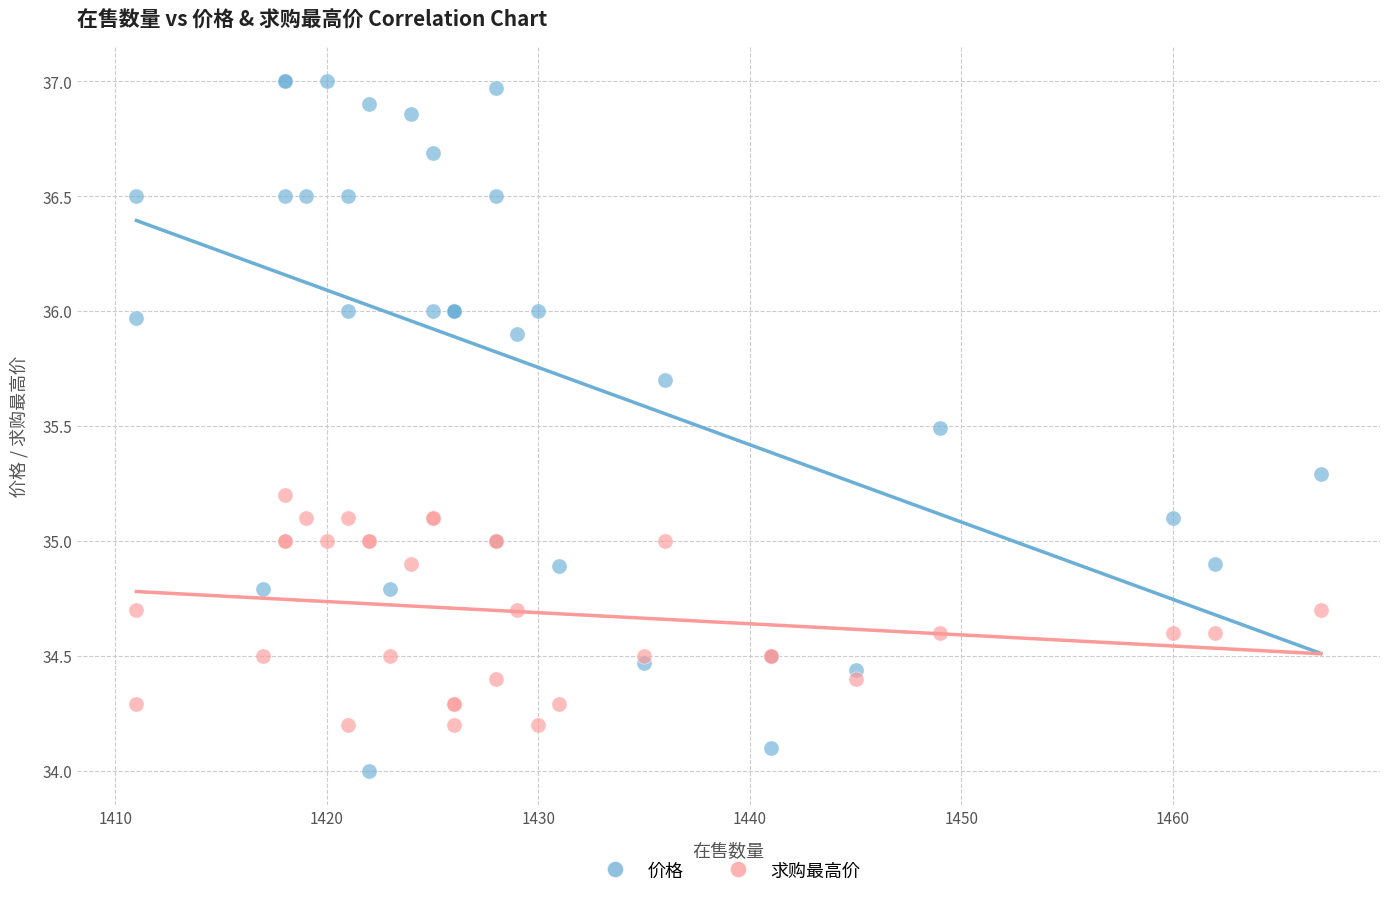

Which series reaches the maximum Y coordinate?

价格